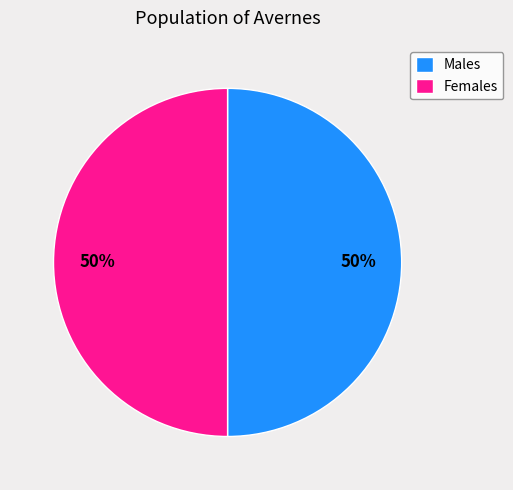

Combined, do Males and Females account for over 50%?

Yes